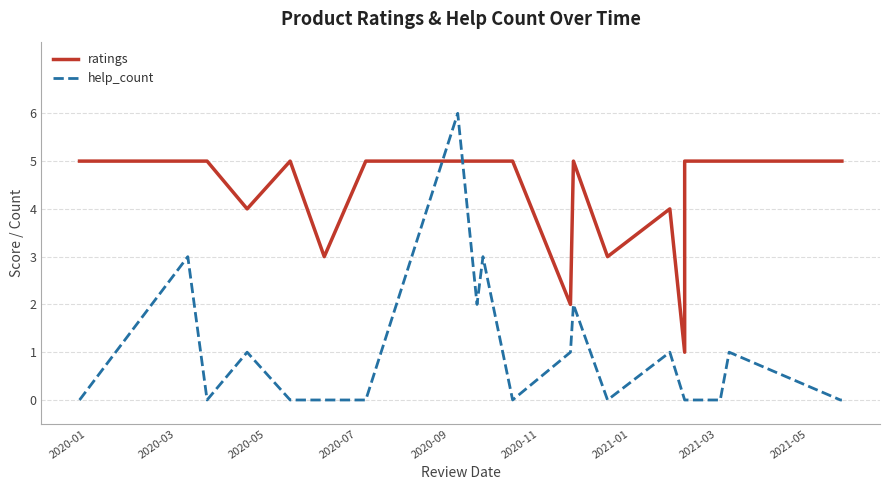

What is the difference between the maximum and minimum values in the ratings series?

4